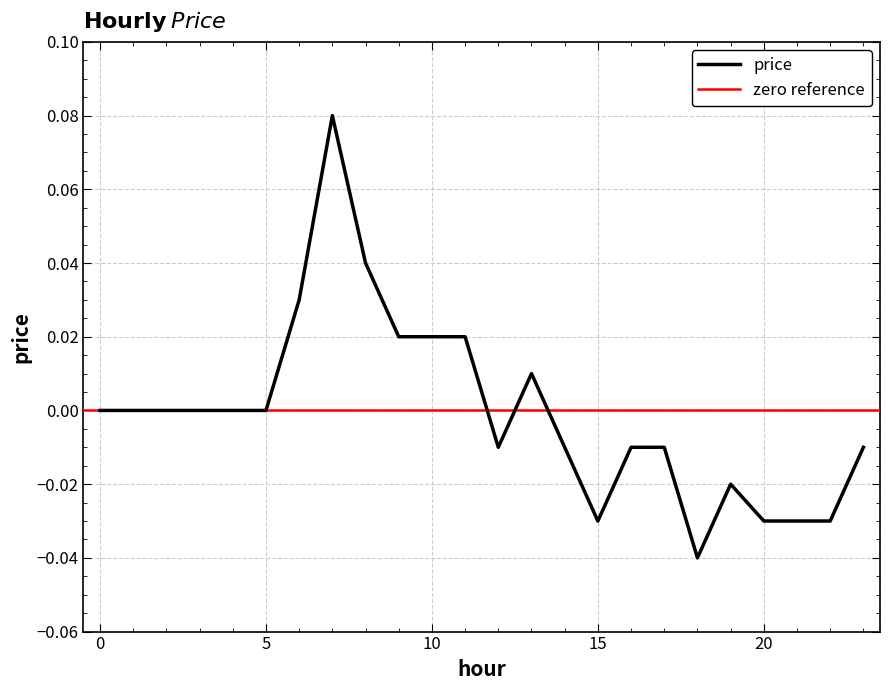

List the labels in order of value, smallest first.

18, 15, 20, 21, 22, 19, 12, 14, 16, 17, 23, 0, 1, 2, 3, 4, 5, 13, 9, 10, 11, 6, 8, 7